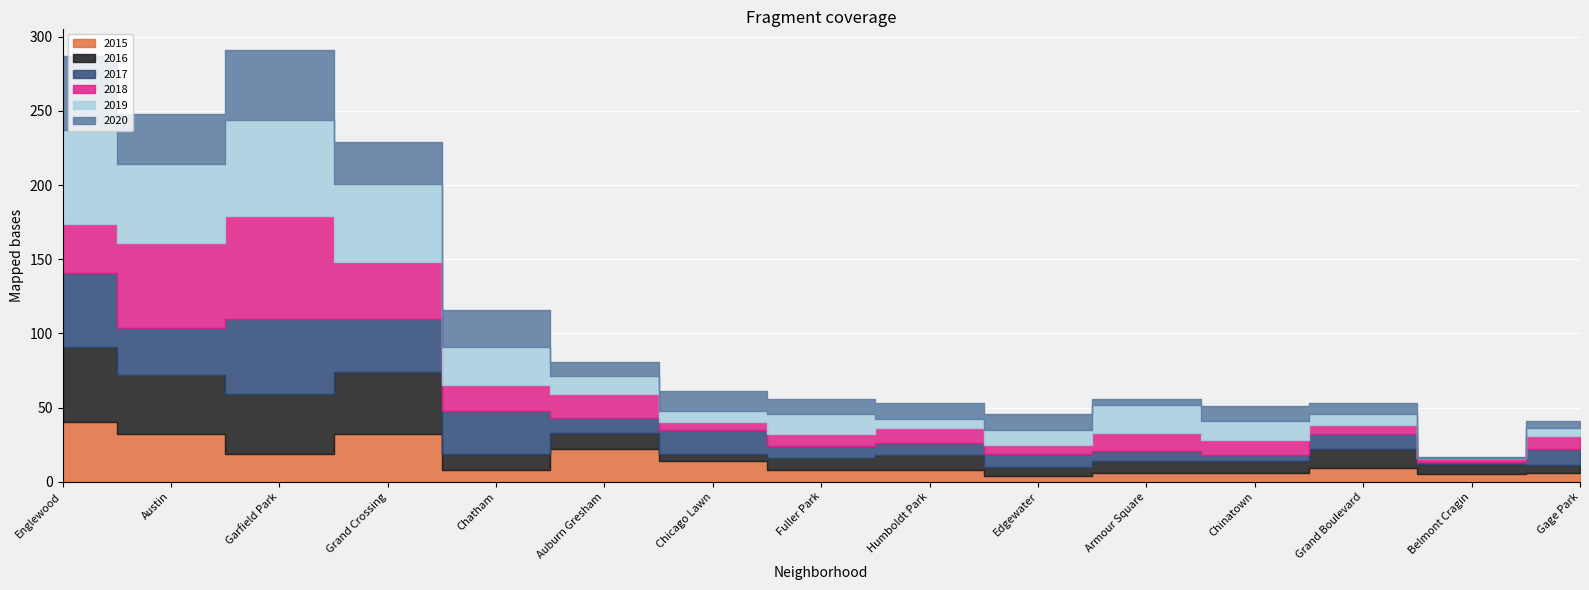

Reading right to left, what are all the values shown in this chart?

2015: 6	5	9	6	6	4	8	8	14	22	8	32	19	32	40
2016: 5	7	13	8	8	6	10	8	5	11	11	42	40	40	51
2017: 11	1	10	4	7	9	8	8	16	10	29	36	51	32	50
2018: 9	3	6	10	12	6	10	8	5	16	17	38	69	57	33
2019: 5	0	8	13	19	10	6	14	8	12	26	53	65	53	63
2020: 5	1	7	10	4	11	11	10	13	10	25	28	47	34	50